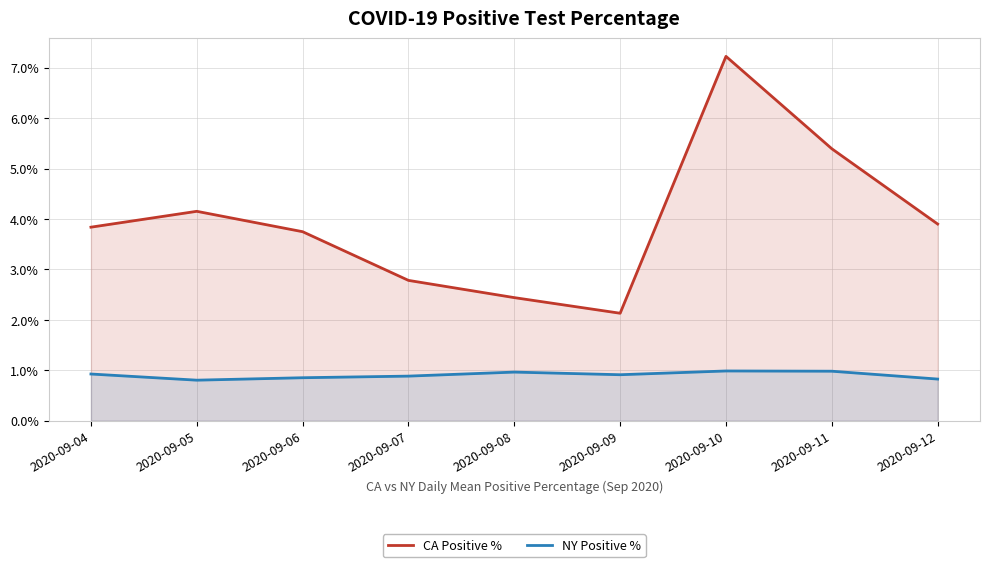

Is it true that CA Positive % equals 4.2 at 2020-09-05?

True